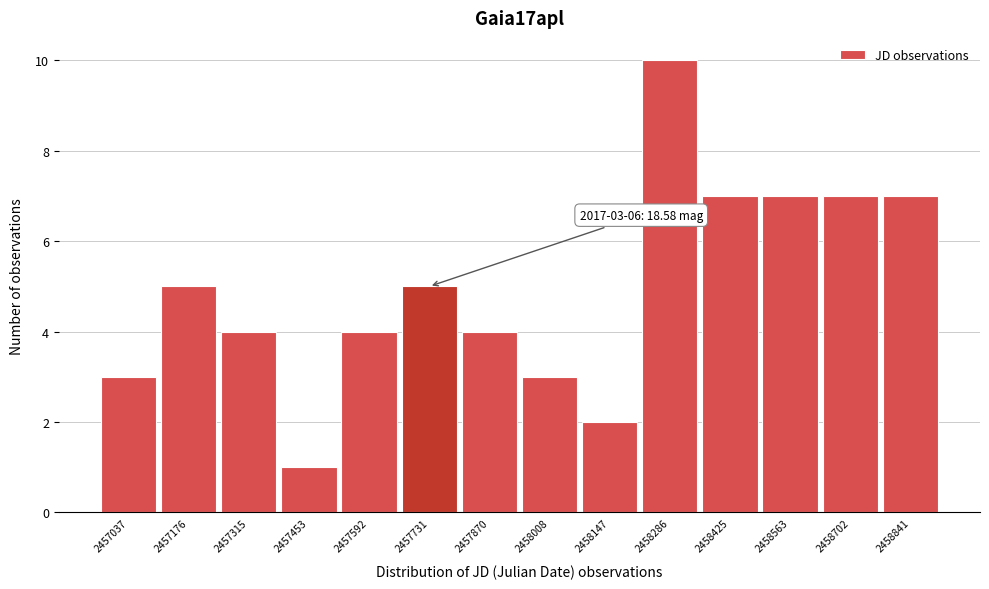

Reading right to left, list all the values displayed in this chart.

2458841=7	2458702=7	2458563=7	2458425=7	2458286=10	2458147=2	2458008=3	2457870=4	2457731=5	2457592=4	2457453=1	2457315=4	2457176=5	2457037=3